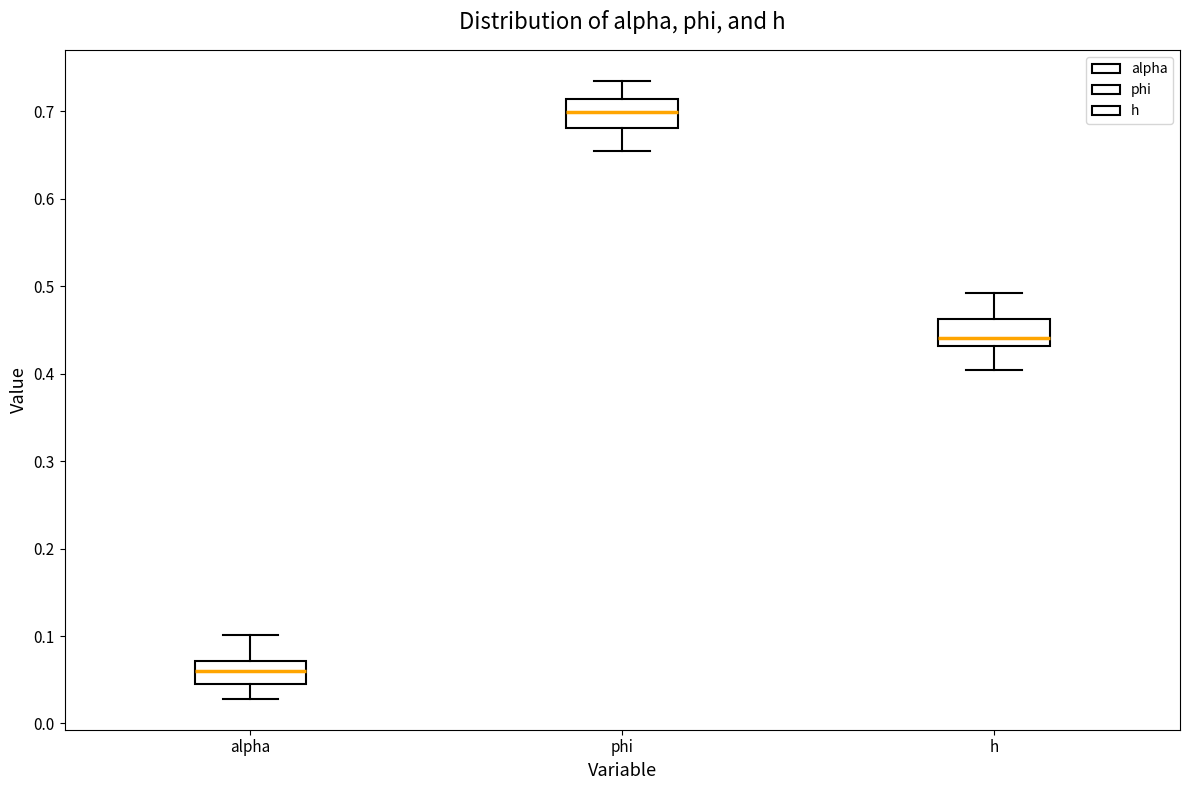

Reading left to right, read every box against the y-axis: the position of its median line, the range the box covers, and the ends of its whiskers. The values are not printed on the chart, so give them approximately, as read against the axis.

alpha: median 0.06, box 0.05 to 0.07, whiskers 0.03 to 0.10
phi: median 0.70, box 0.68 to 0.71, whiskers 0.65 to 0.73
h: median 0.44, box 0.43 to 0.46, whiskers 0.40 to 0.49